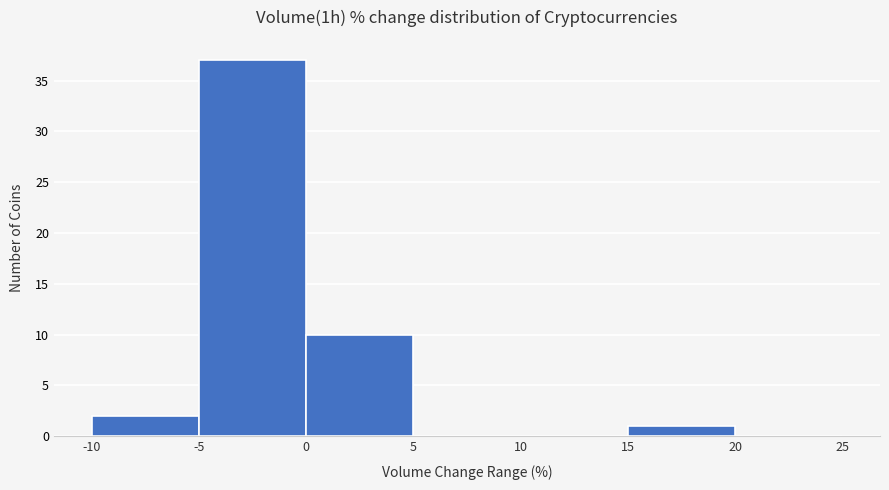

How tall is the bar that spans -10 to -5 on the x-axis? The values are not printed on the chart, so give them approximately, as read against the axis.

2